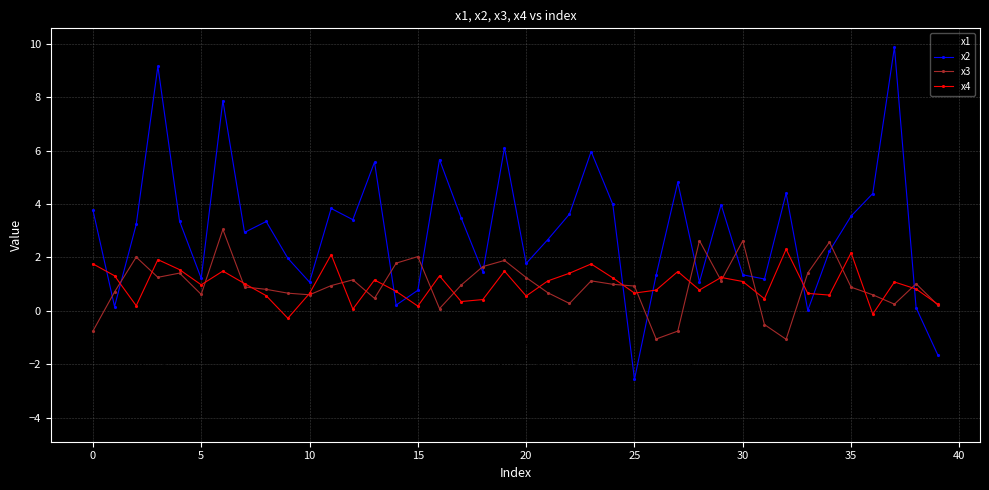

Which series has the widest spread of values?

x2